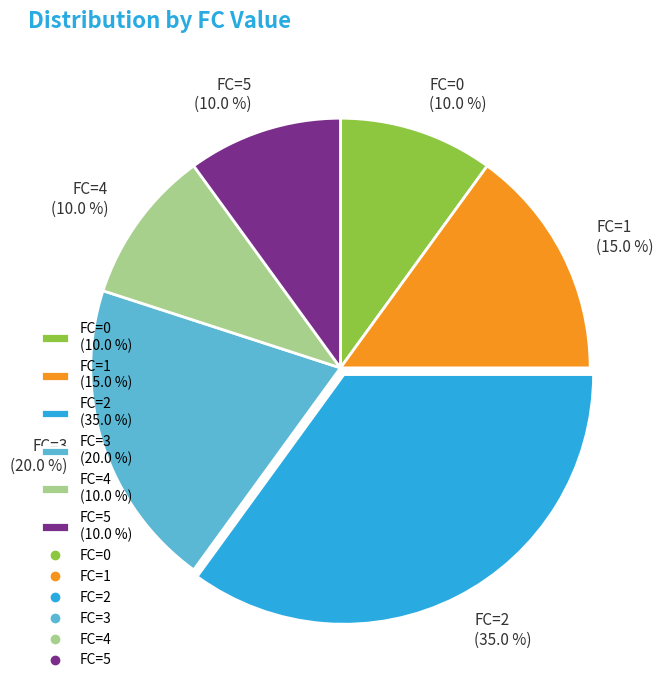

Combined, what portion of the pie is FC=0 (10.0 %) and FC=4 (10.0 %)?

20.0%